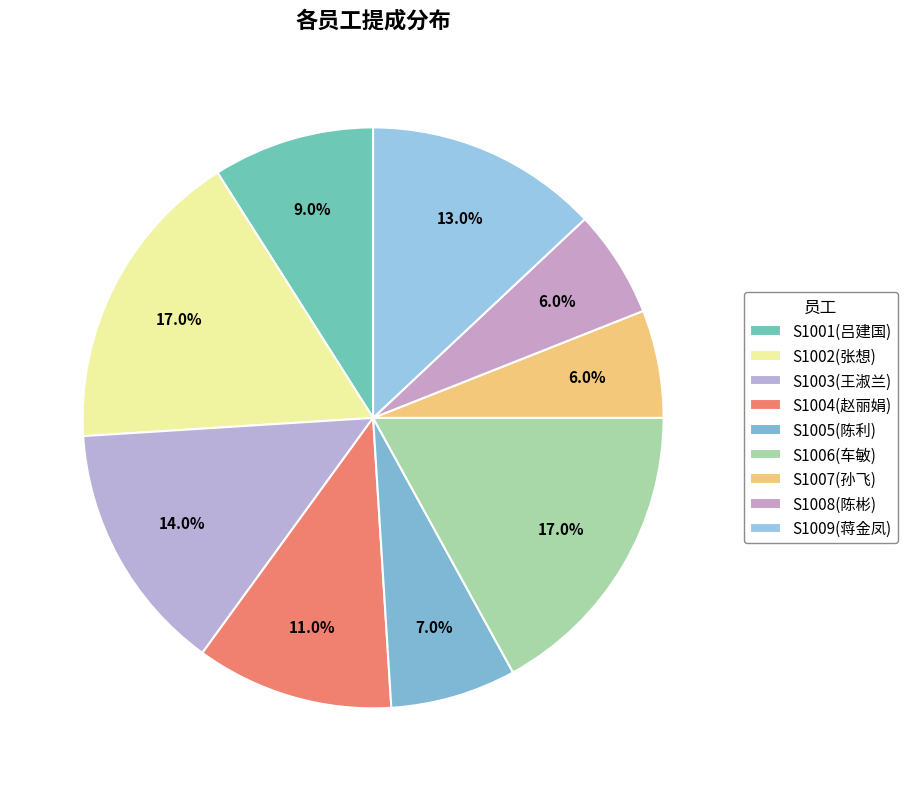

The S1001(吕建国) slice represents 20% of the pie. True or false?

False